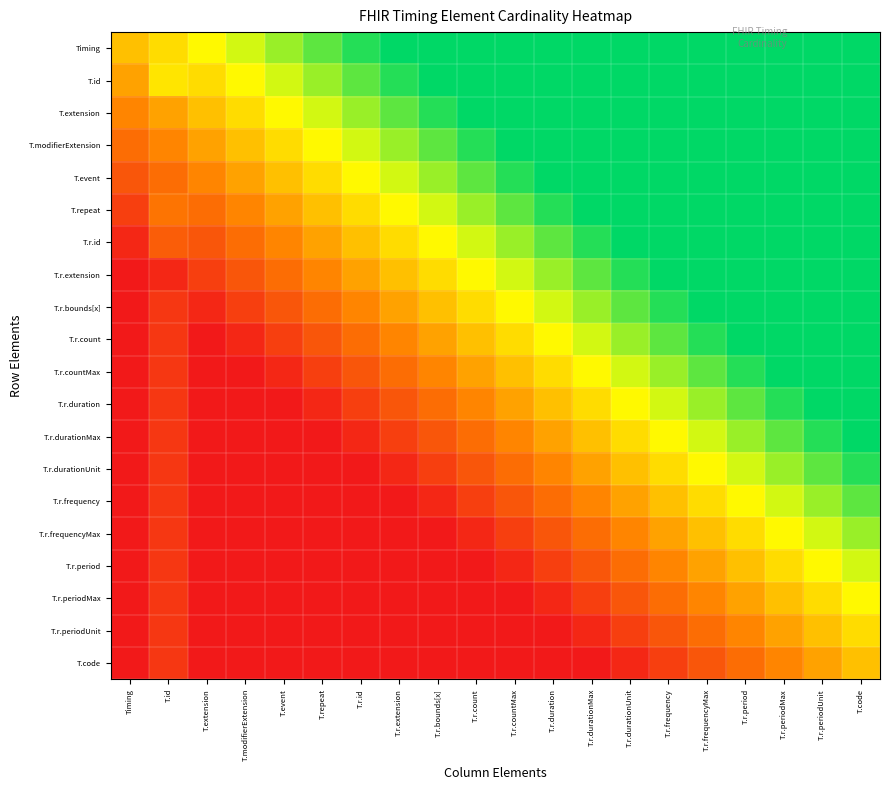

How many series are shown in this chart?

20